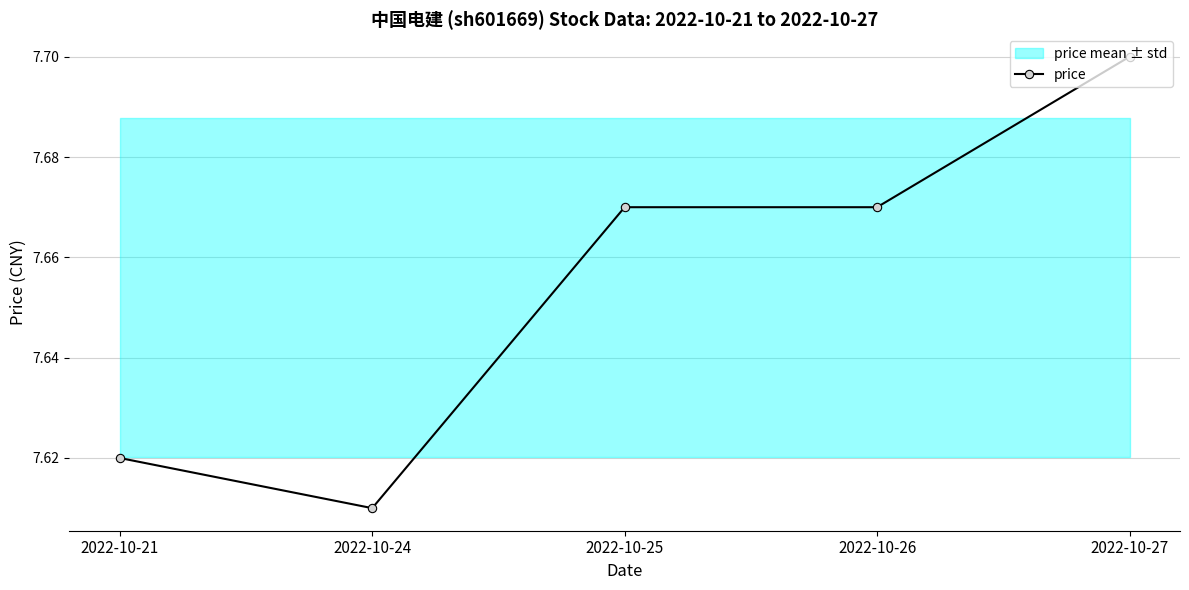

Reading right to left, list all the values displayed in this chart.

7.7	7.7	7.7	7.6	7.6